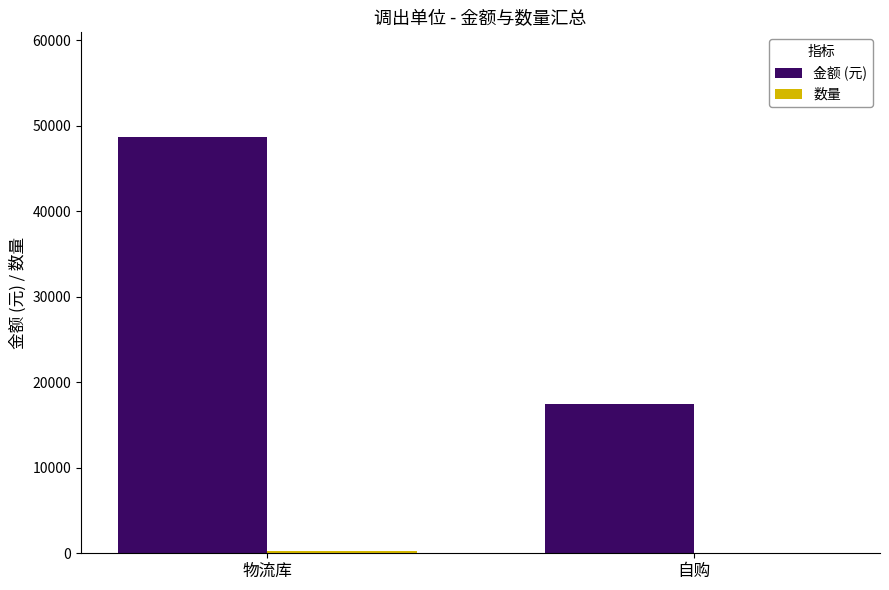

Which series changed the most between 物流库 and 自购?

金额 (元)